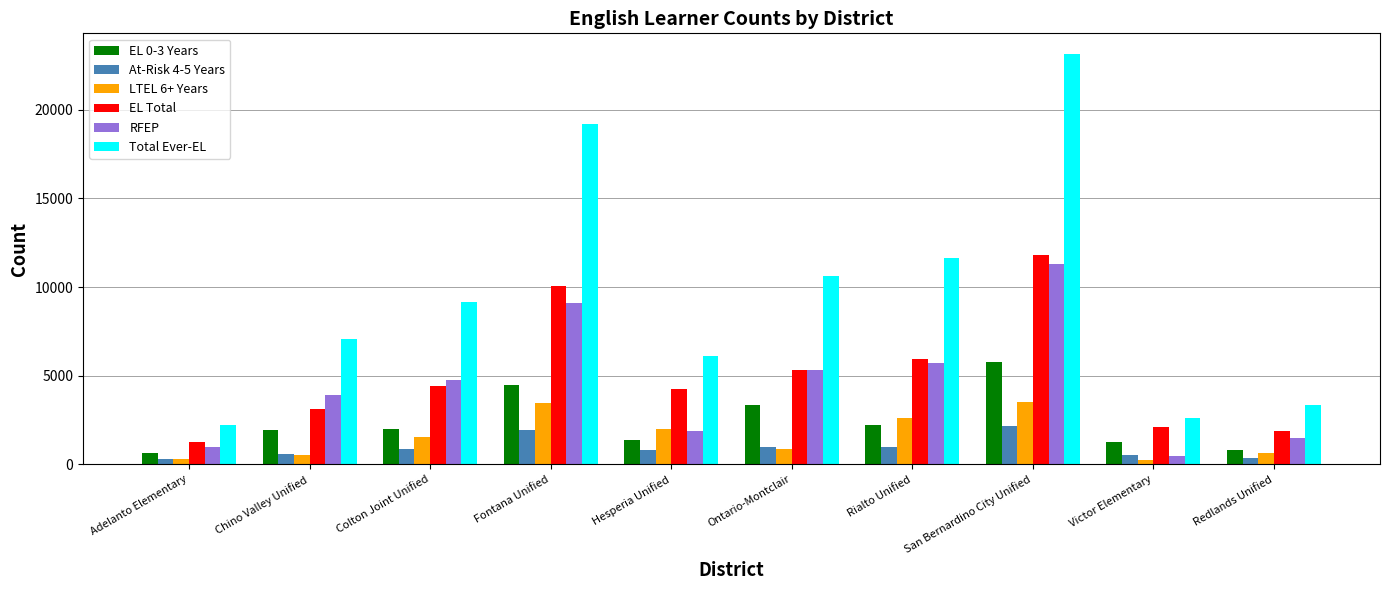

Is the value of RFEP at Victor Elementary greater than the value of EL Total at Chino Valley Unified?

No